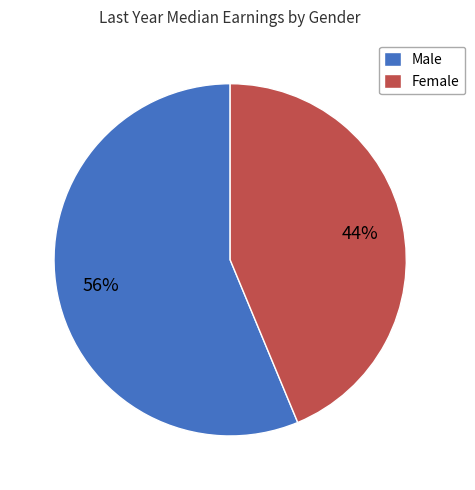

Do Female and Male together represent more than half of the pie?

Yes